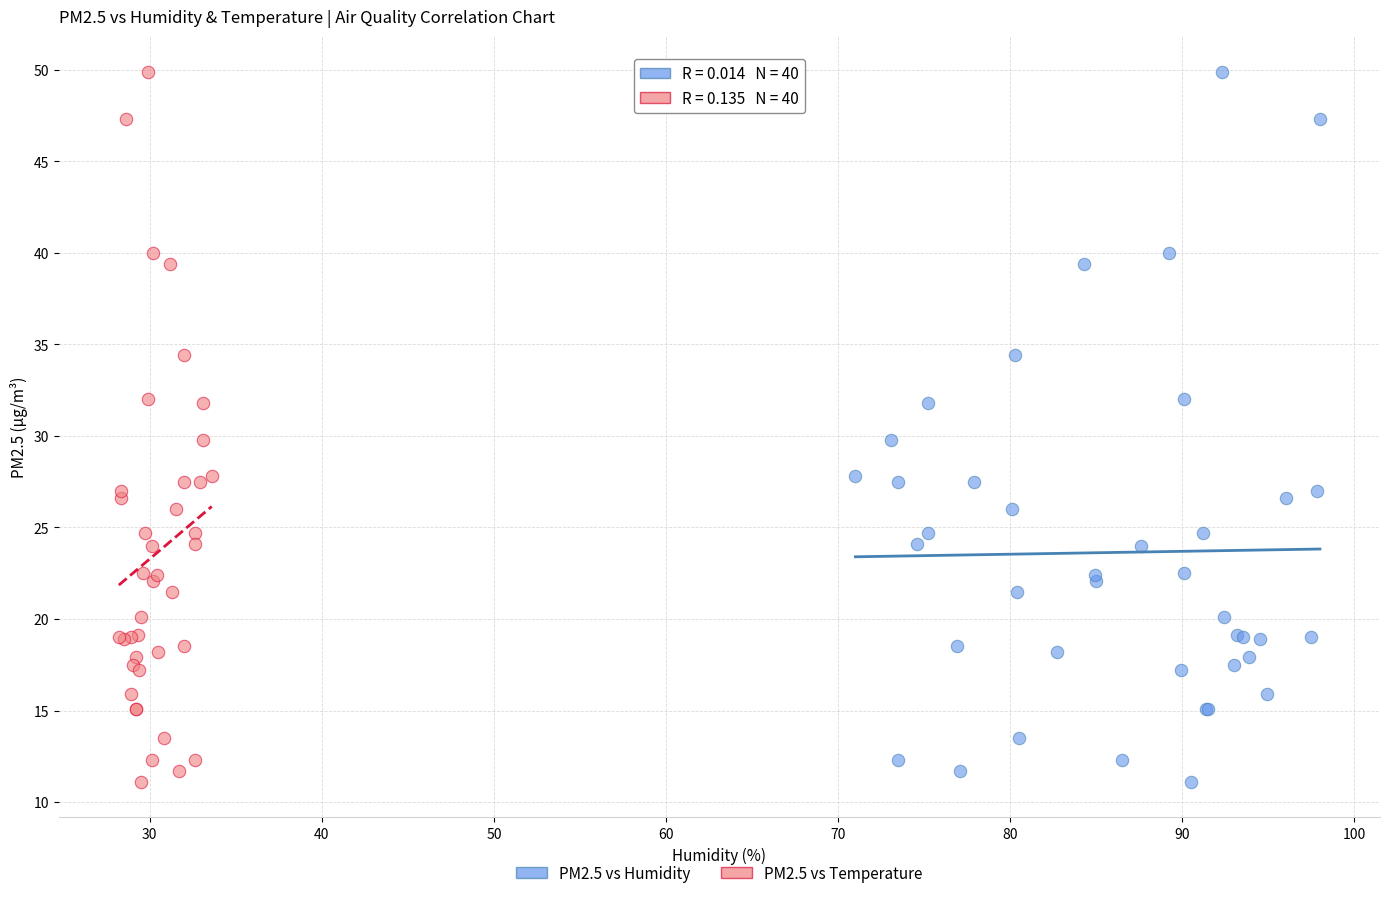

What are all the series names shown in the legend?

PM2.5 vs Humidity, PM2.5 vs Temperature